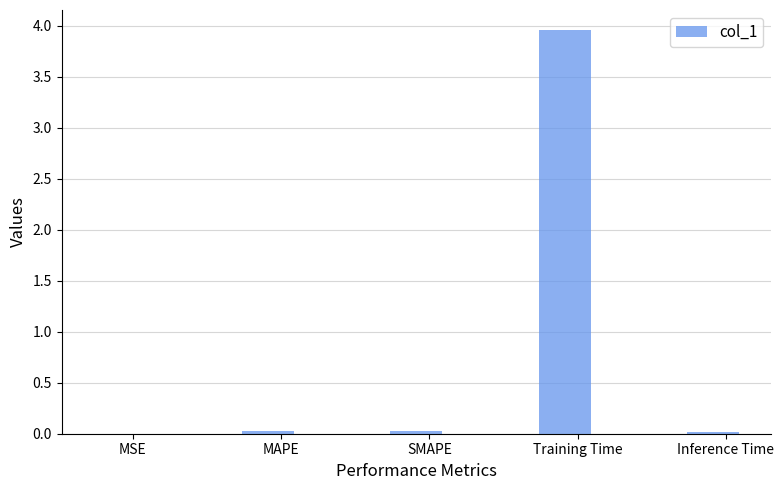

Which category has the highest value across all series?

Training Time